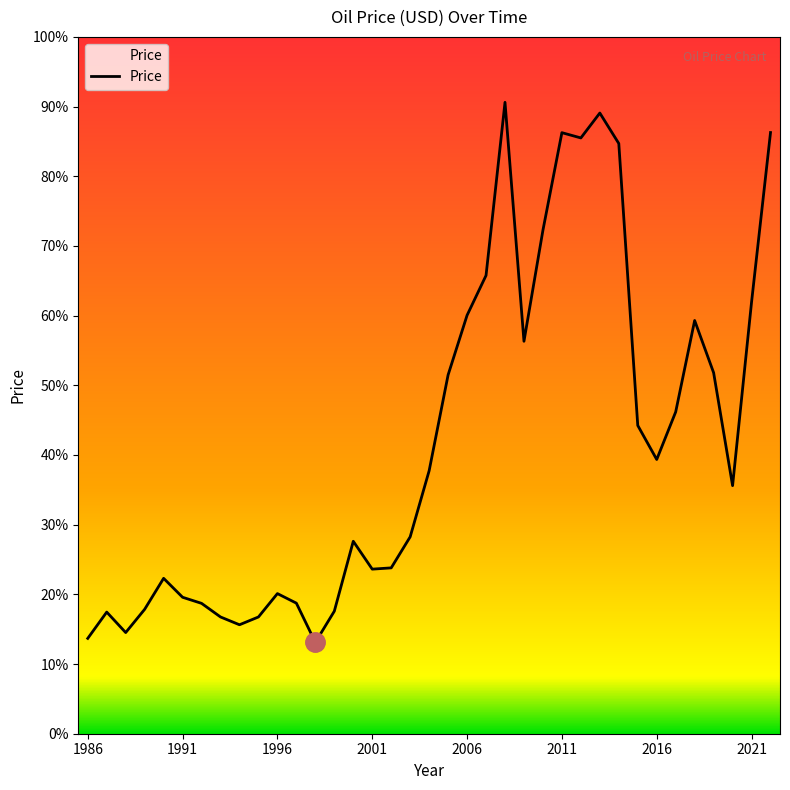

Is this an area chart (filled region under the line)?

No